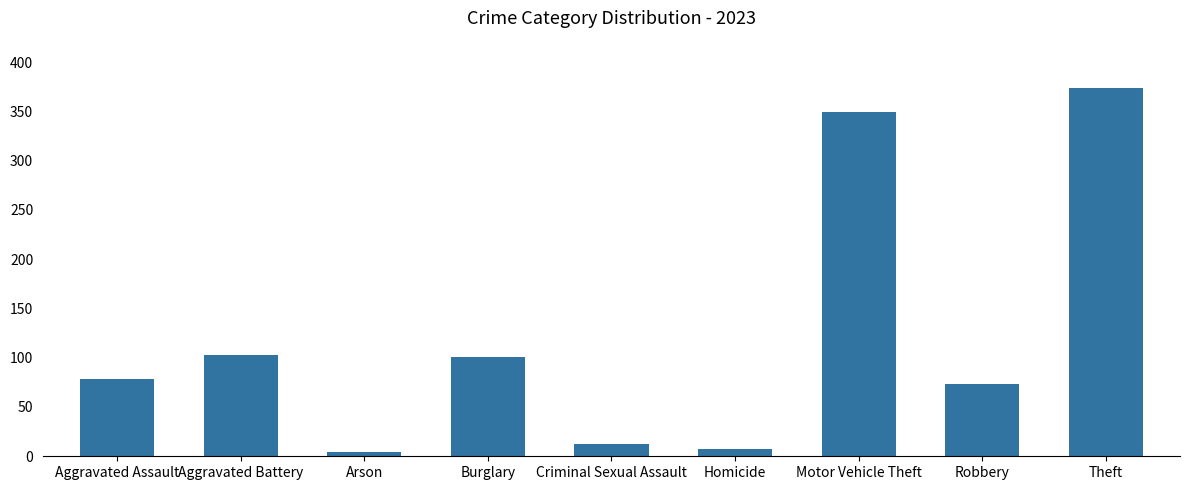

What is the ratio of the value at Aggravated Battery to the value at Aggravated Assault?

1.3